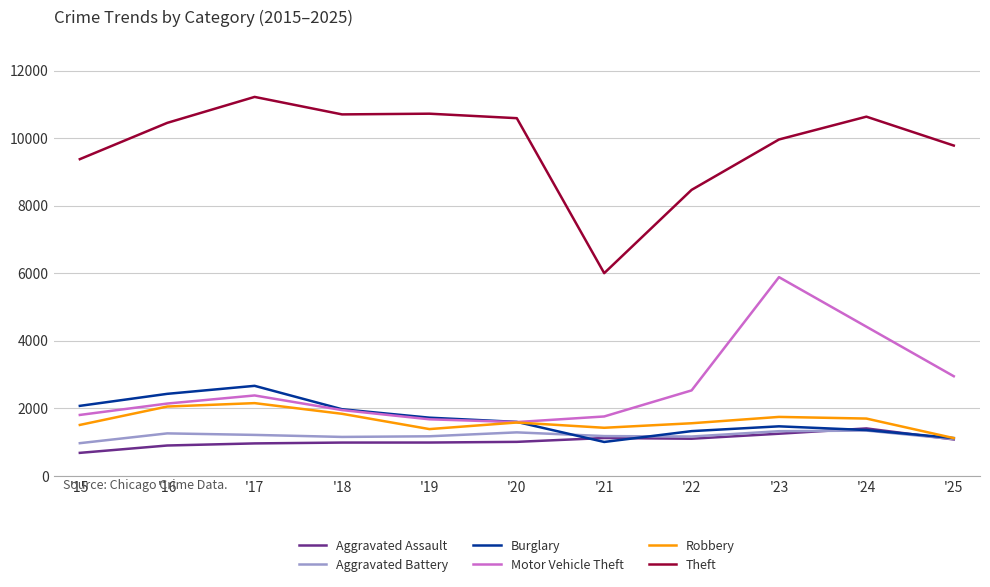

Which series has the widest spread of values?

Theft